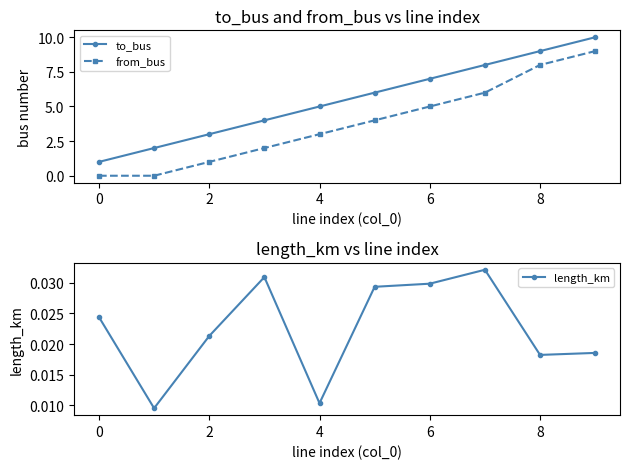

The value of length_km at 8 is 0.0. True or false?

False